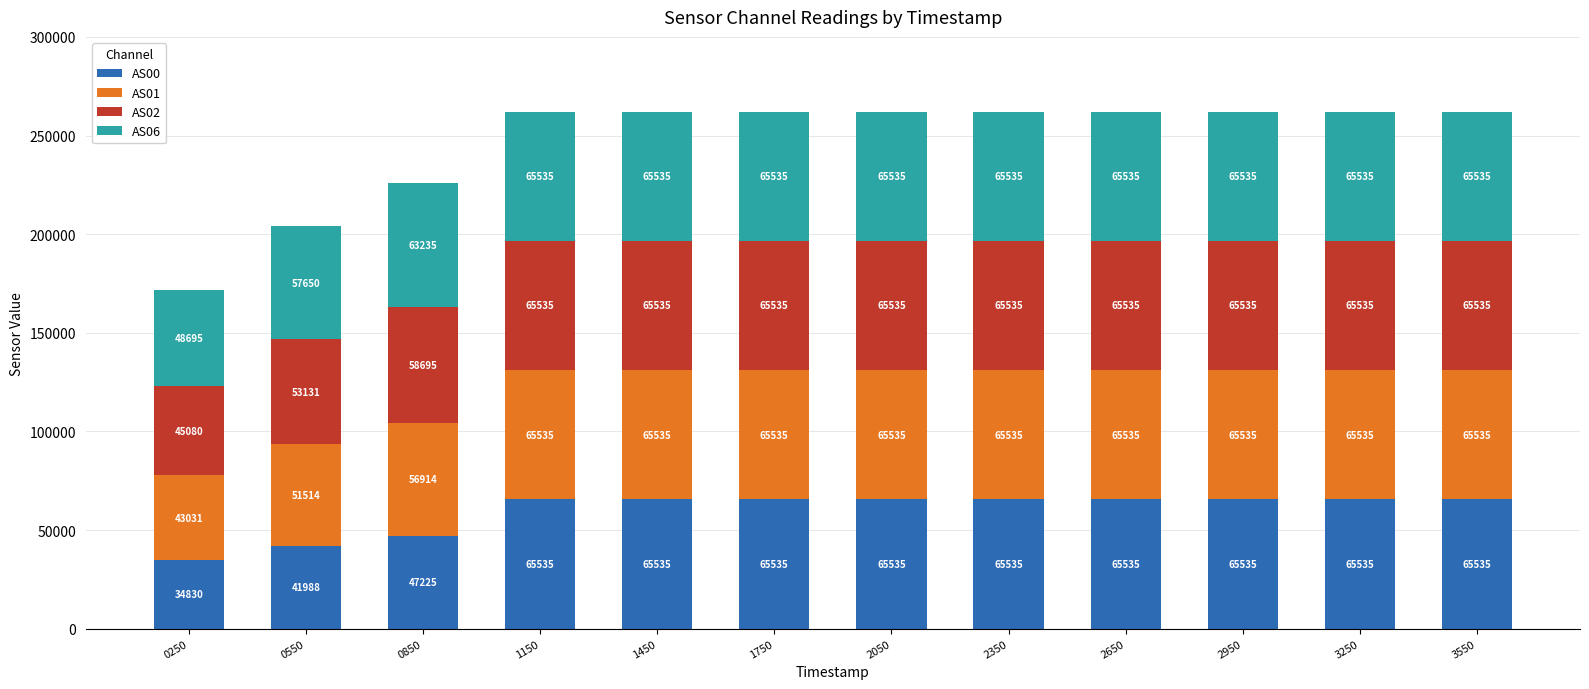

What is the total value across all series at 1750?

262140